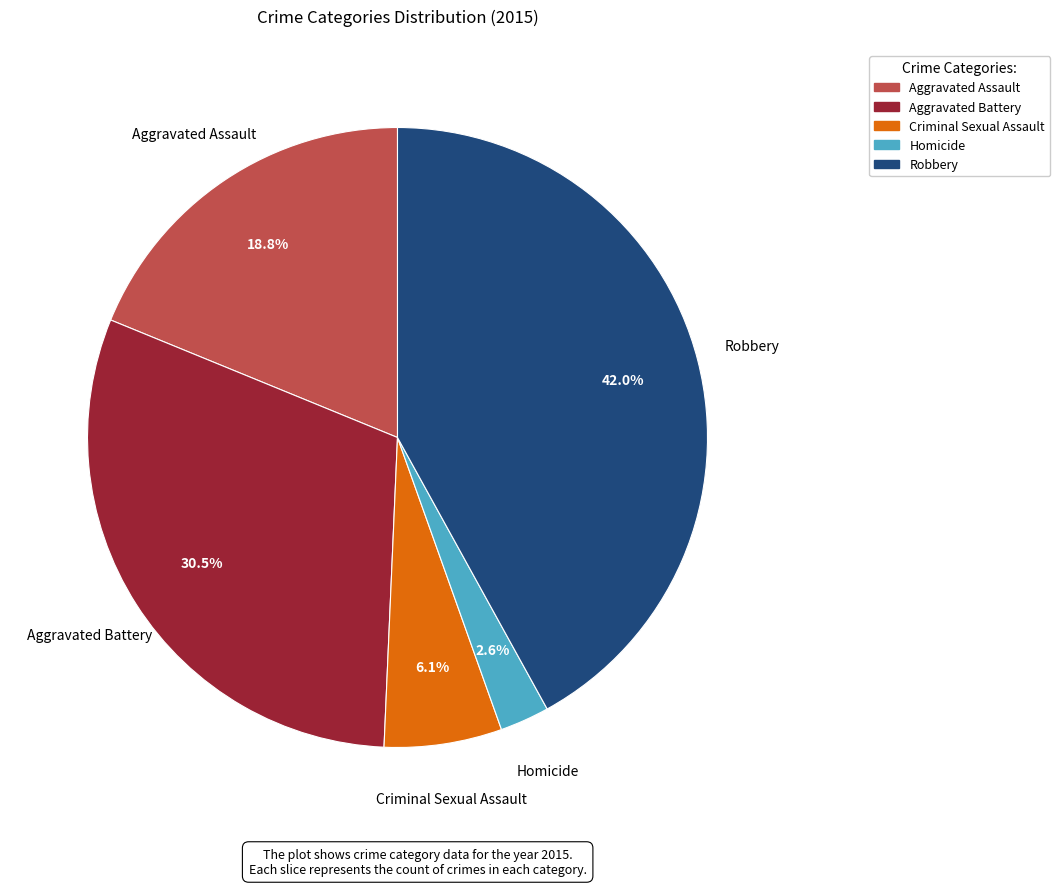

What percentage is the Robbery slice, to the nearest percent?

42%